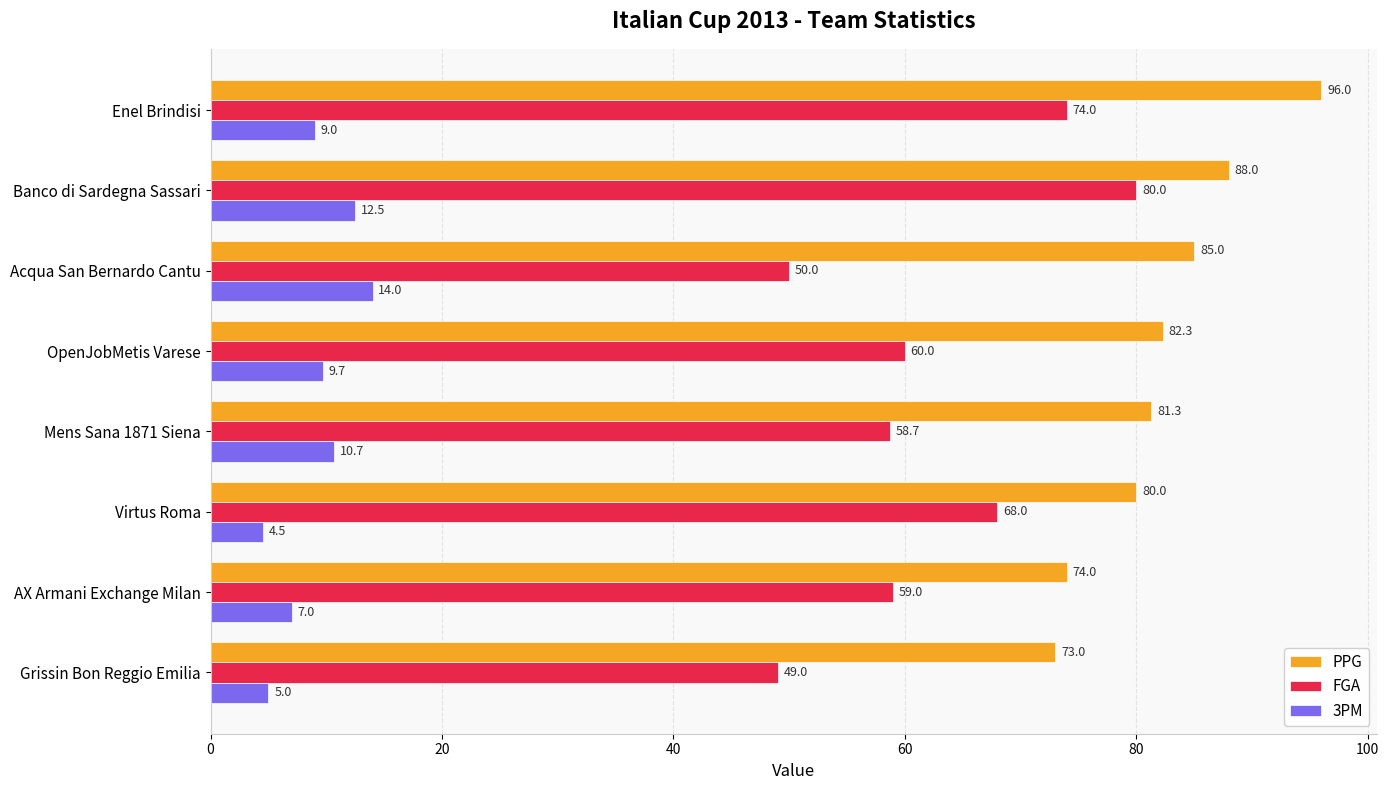

List the labels in order of 3PM value, smallest first.

Virtus Roma, Grissin Bon Reggio Emilia, AX Armani Exchange Milan, Enel Brindisi, OpenJobMetis Varese, Mens Sana 1871 Siena, Banco di Sardegna Sassari, Acqua San Bernardo Cantu